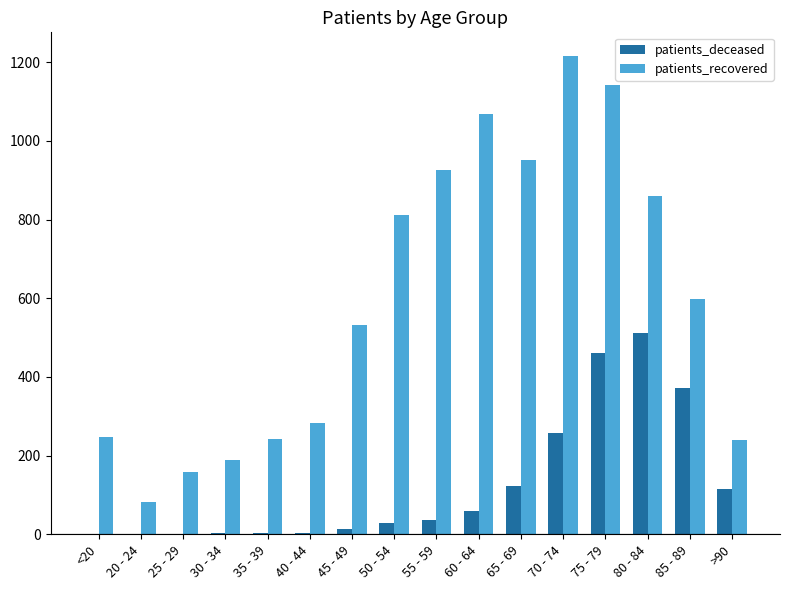

What is the total value across all series at 40 - 44?

287